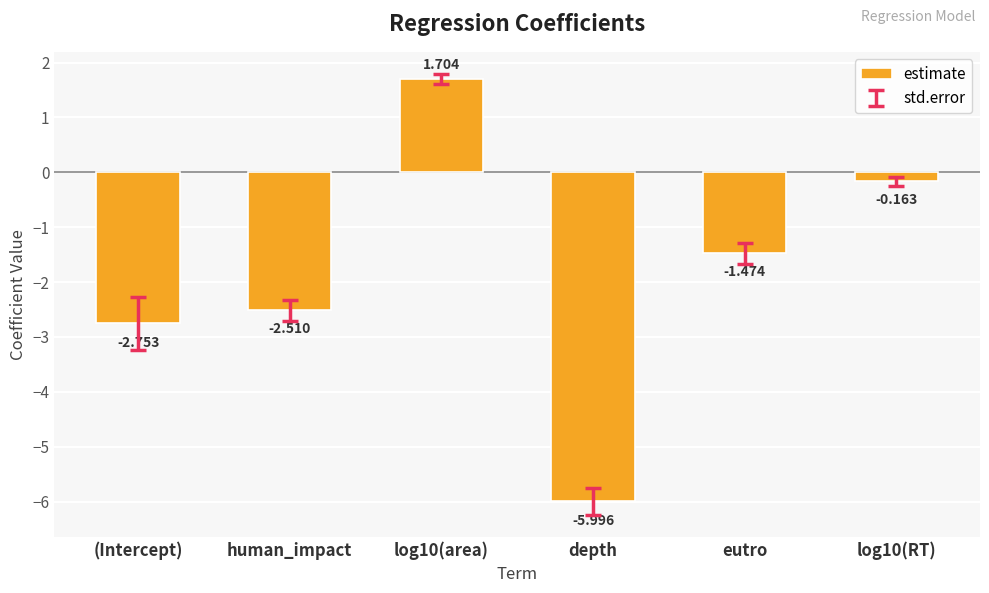

At which category does the chart reach its peak across all series?

log10(area)